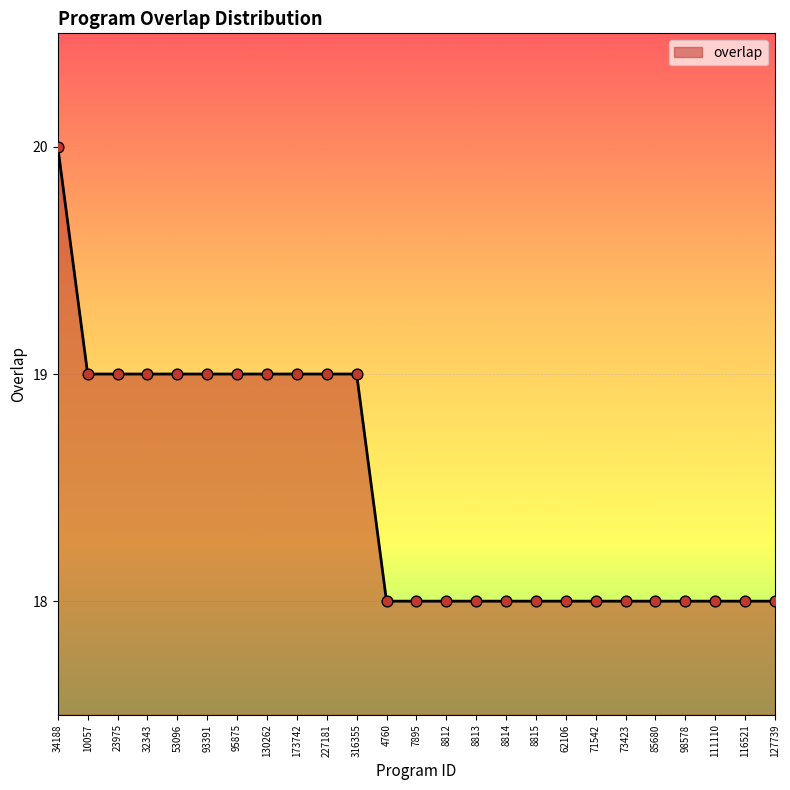

What is the ratio of the value at 93391 to the value at 4760?

1.1